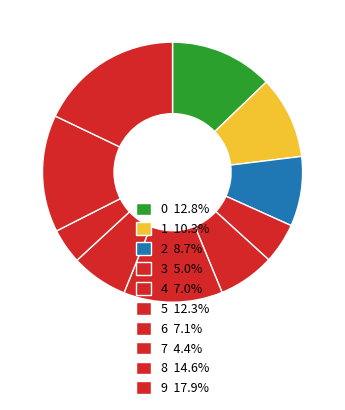

To the nearest percent, what is the difference between the 3 and 6 slice percentages?

2%